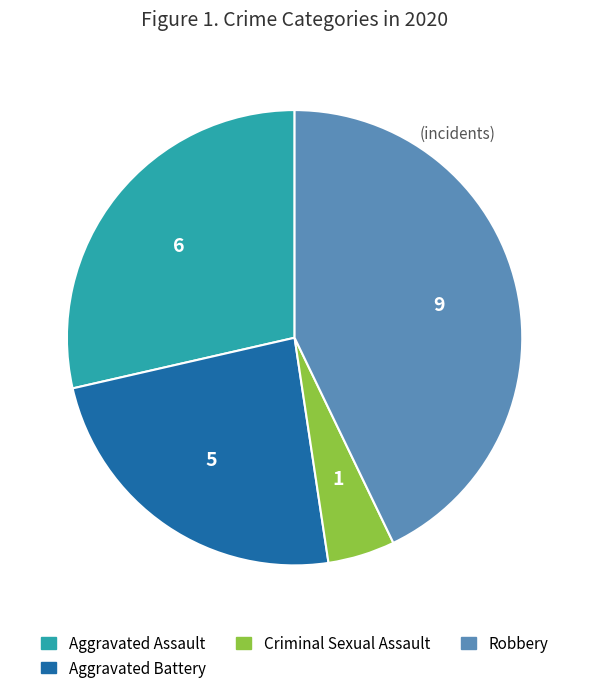

Is the sum of Aggravated Assault and Criminal Sexual Assault greater than half?

No